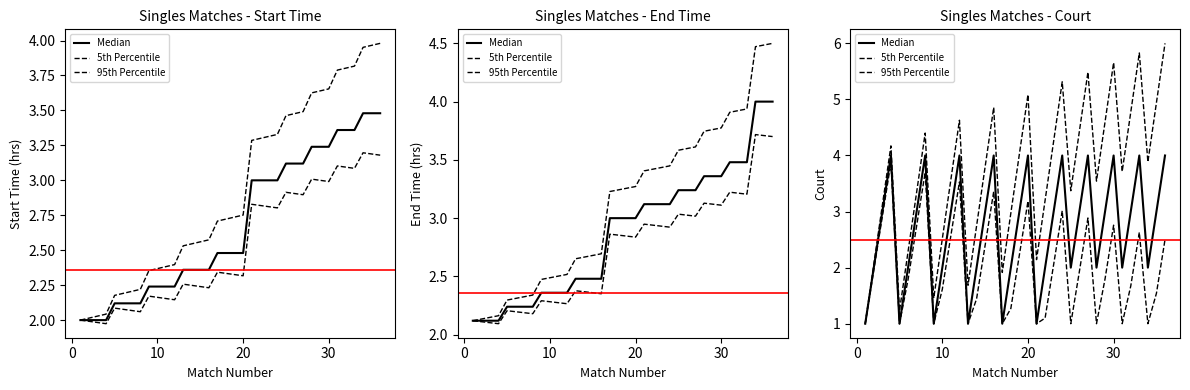

What is the smallest value displayed?

1.0